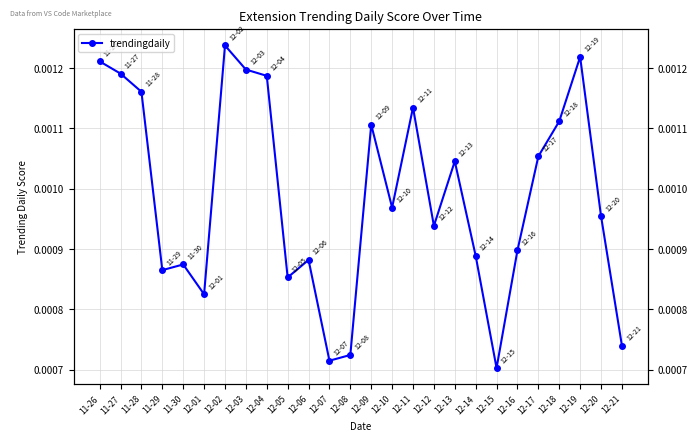

Where is the first local maximum?

11-30